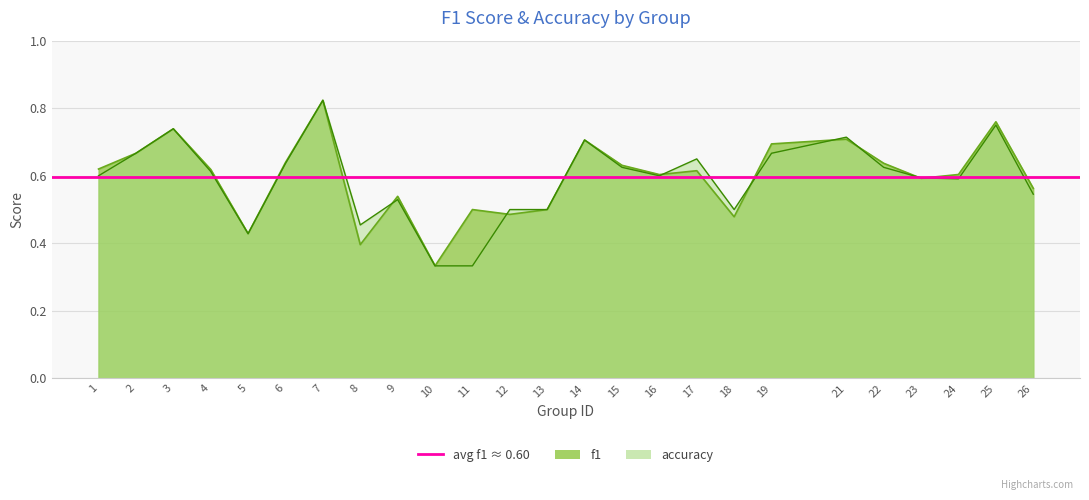

List the series in order of their peak value, highest first.

f1, accuracy